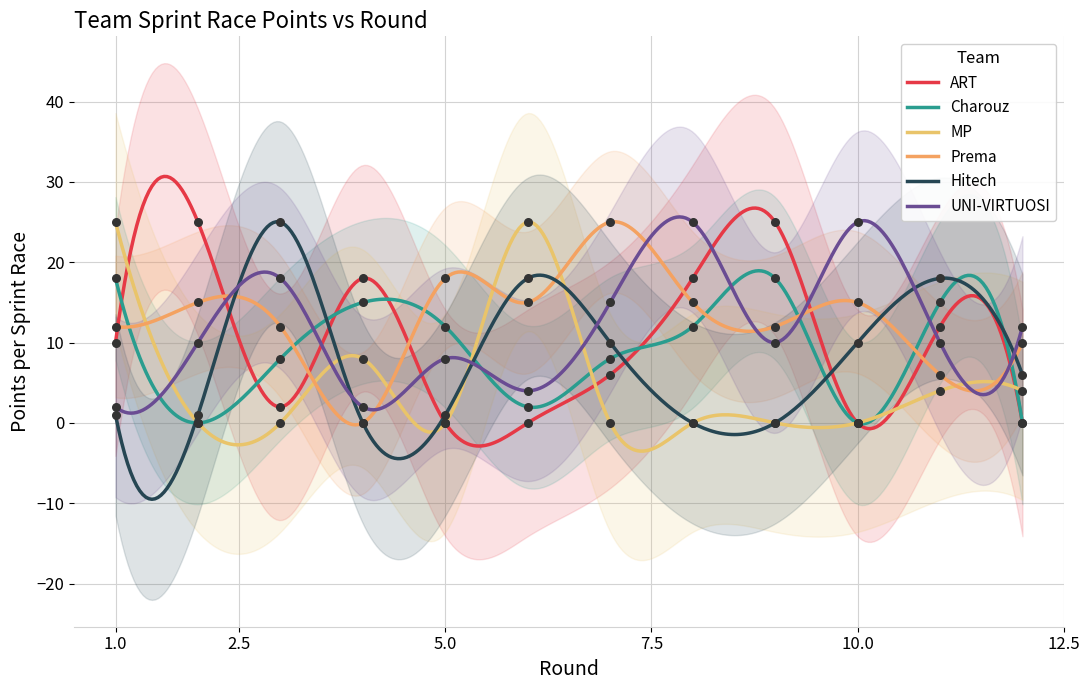

Which series contains the highest Y value?

Prema